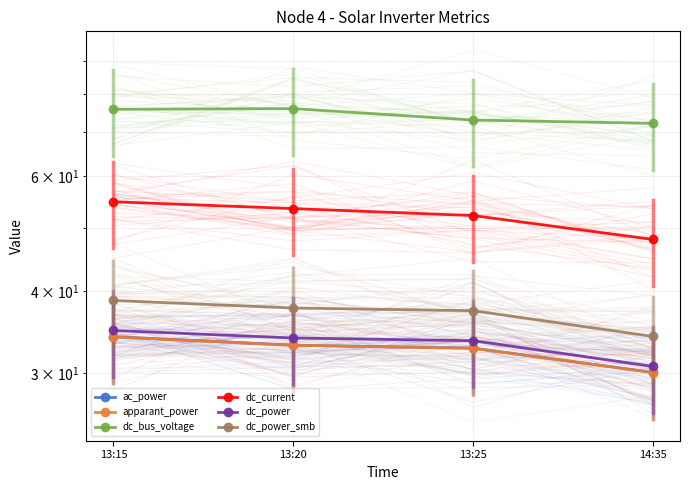

What is the sum of the ac_power values at 13:20 and 13:15?

67.2